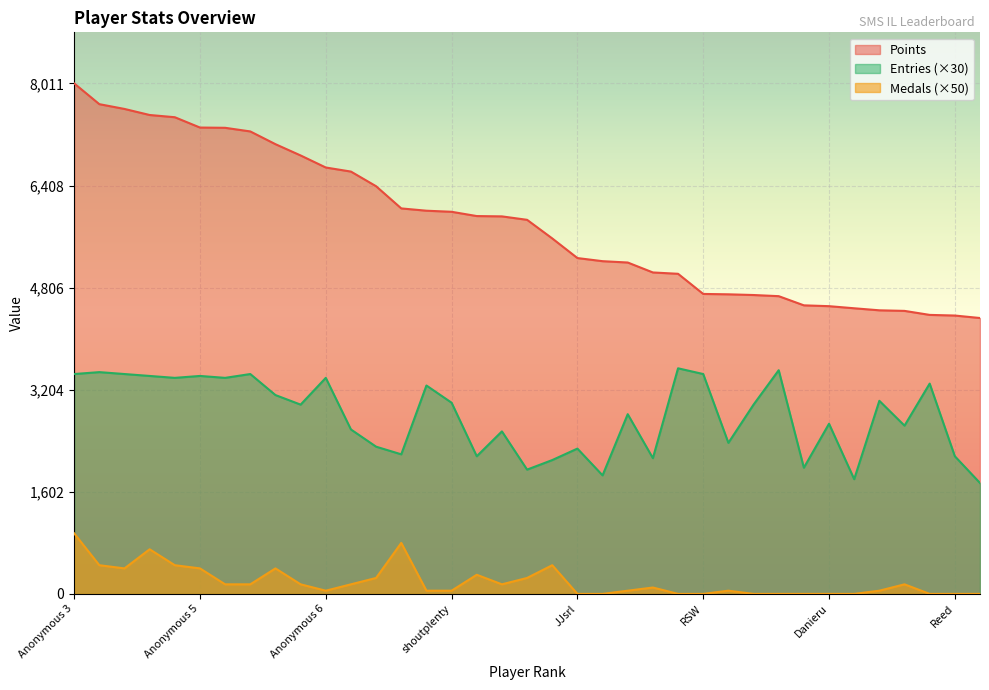

Rank the series at Reed from lowest to highest value.

Medals (×50), Entries (×30), Points